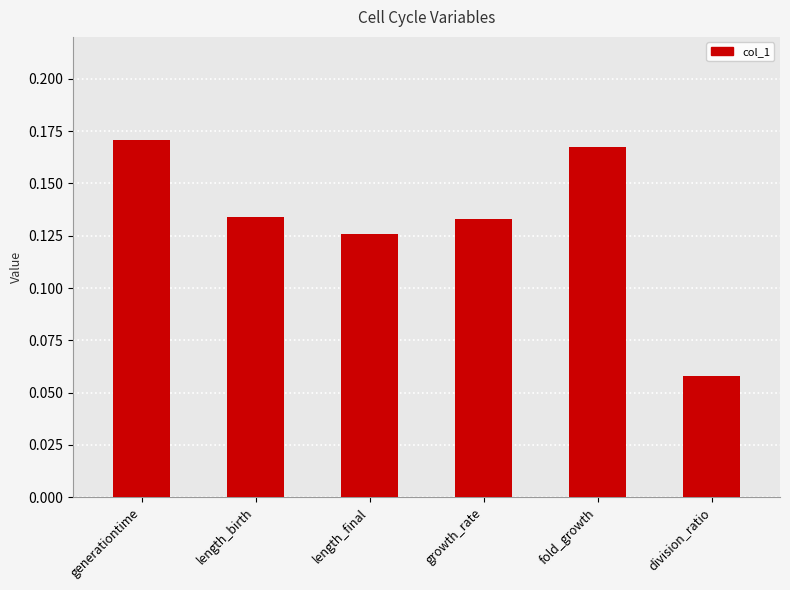

What is the label of the 2nd bar from the left?

length_birth